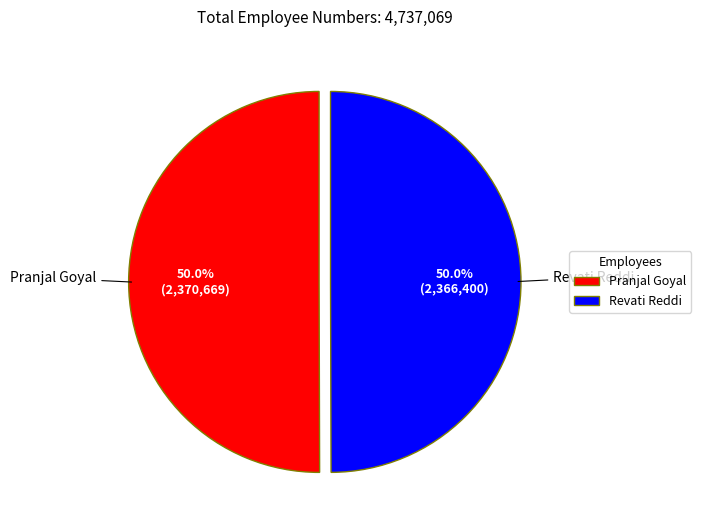

What is the ratio of the value at Pranjal Goyal to the value at Revati Reddi?

1.0